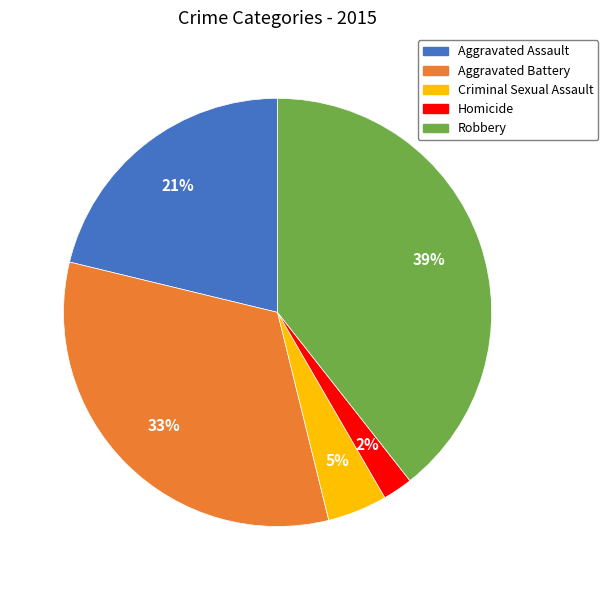

To the nearest percent, what portion does Robbery represent?

39%